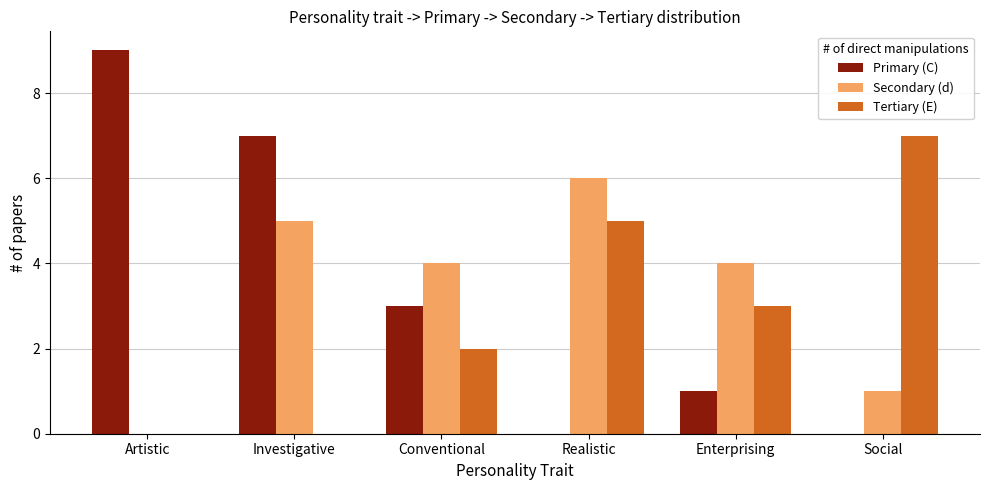

What is the sum of the Primary (C) values at Conventional and Investigative?

10